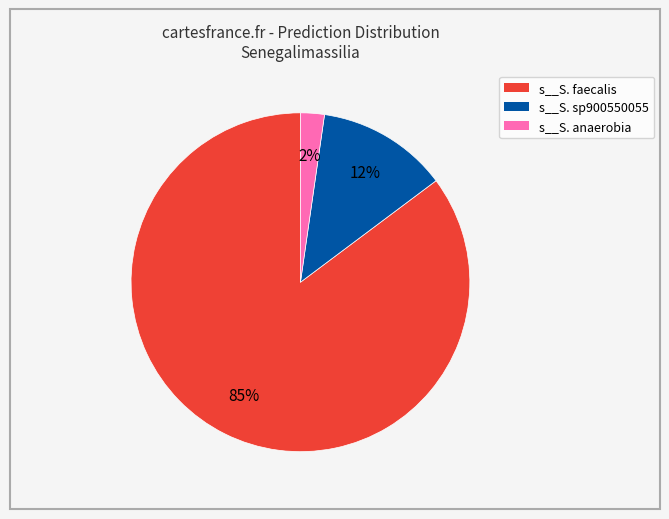

Does any single category account for the majority?

Yes